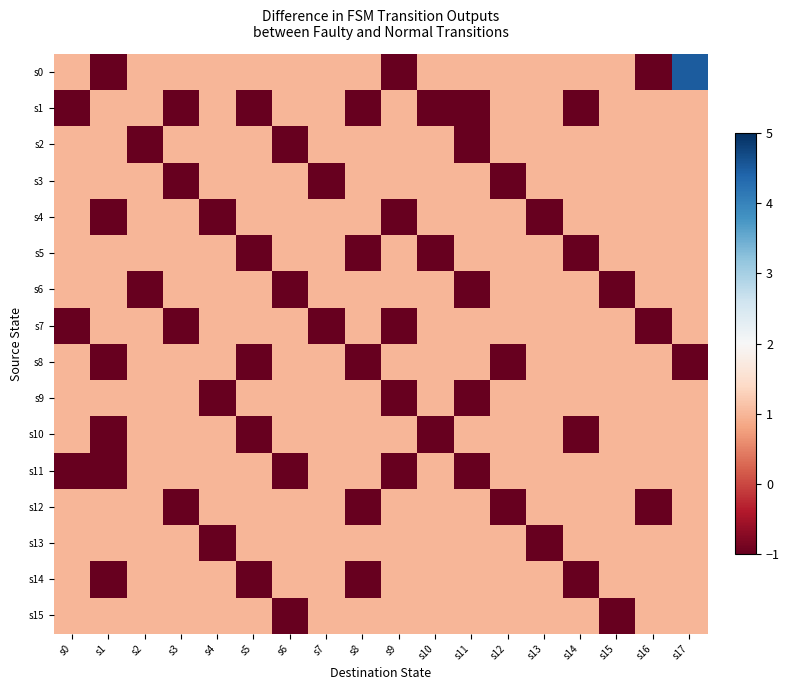

Between s13 and s17, which series saw the biggest shift?

s0